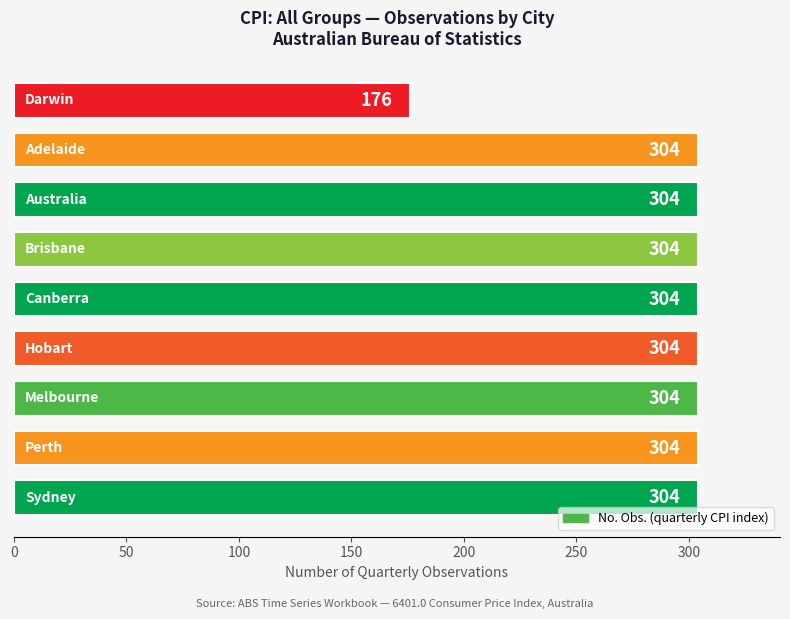

What is the minimum value shown in the chart?

176